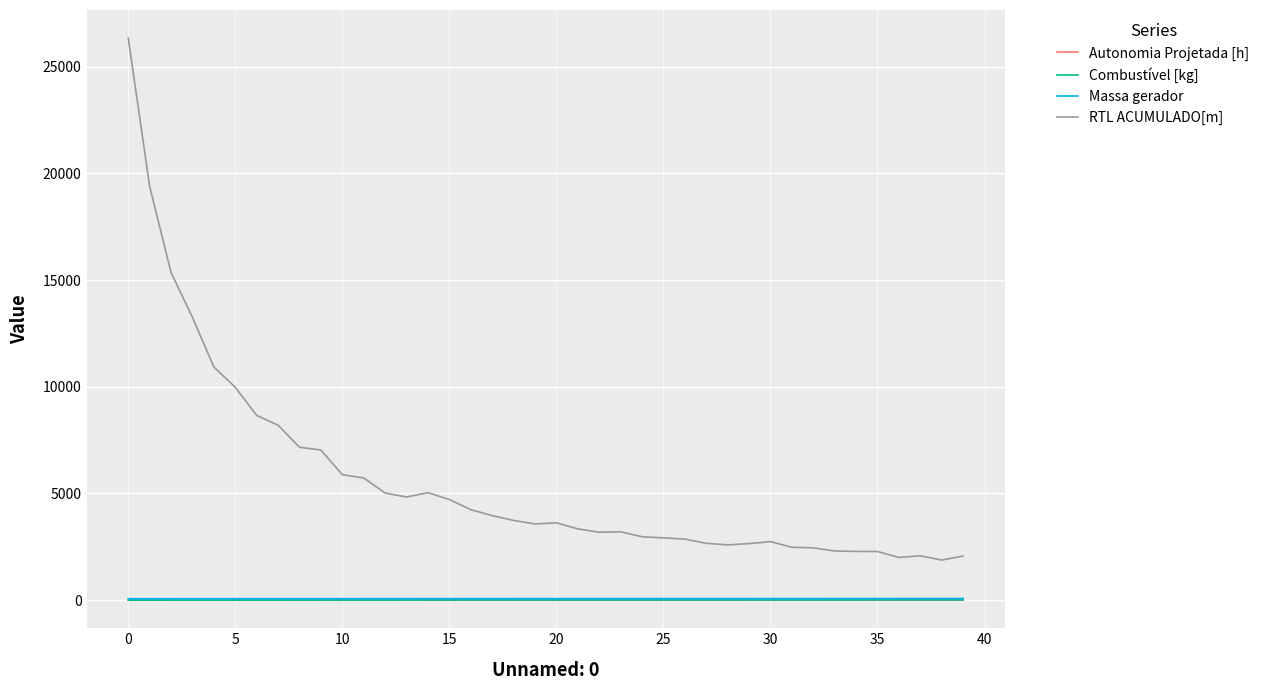

Which series has the widest spread of values?

RTL ACUMULADO[m]